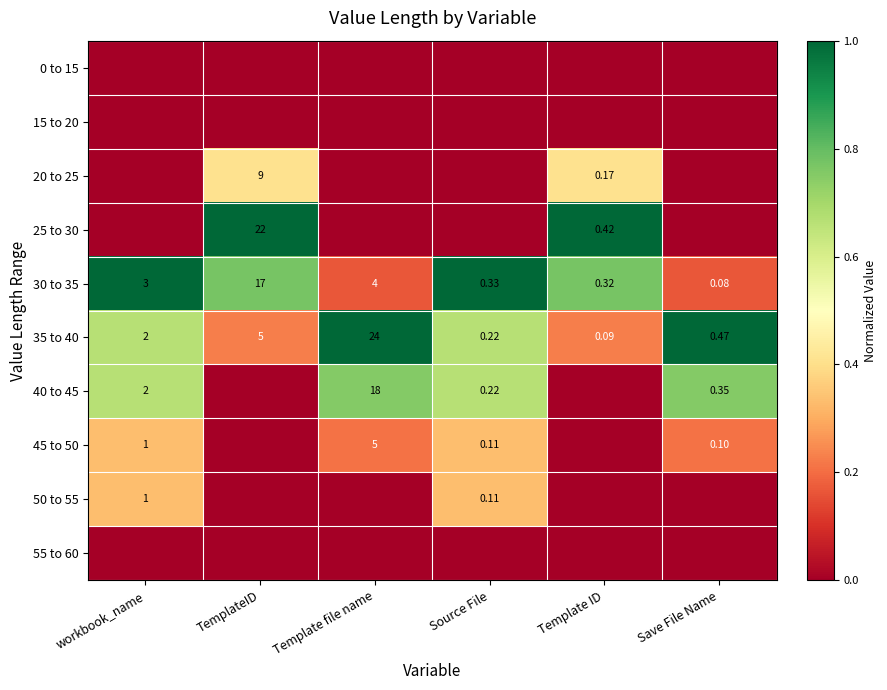

Rank the categories by 35 to 40 value from lowest to highest.

Template ID, Source File, Save File Name, workbook_name, TemplateID, Template file name